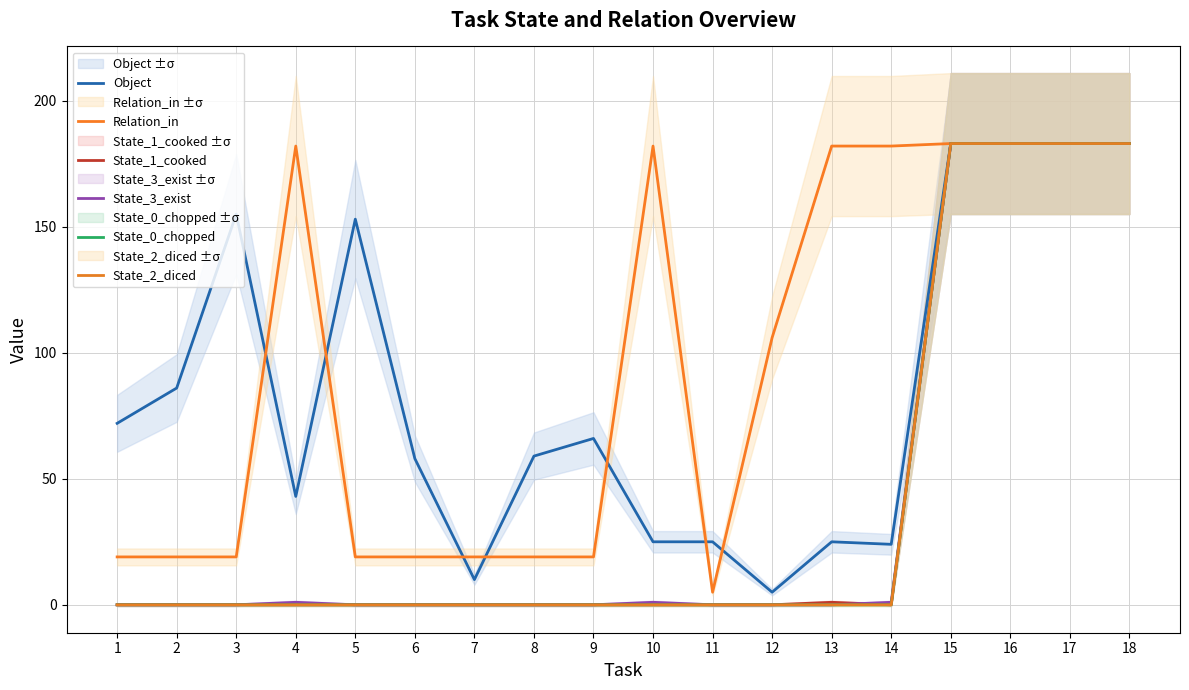

At which category does Relation_in reach its first local peak?

4